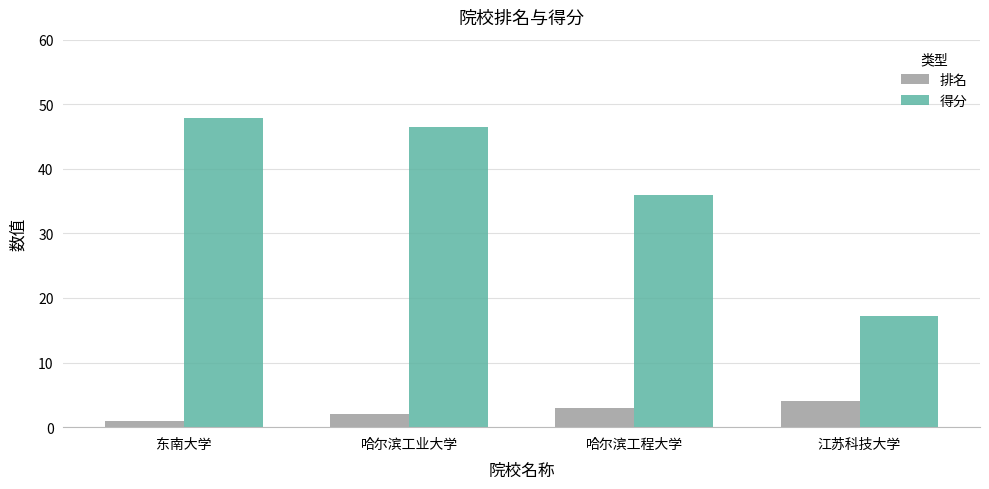

Between 哈尔滨工业大学 and 哈尔滨工程大学, which series saw the biggest shift?

得分